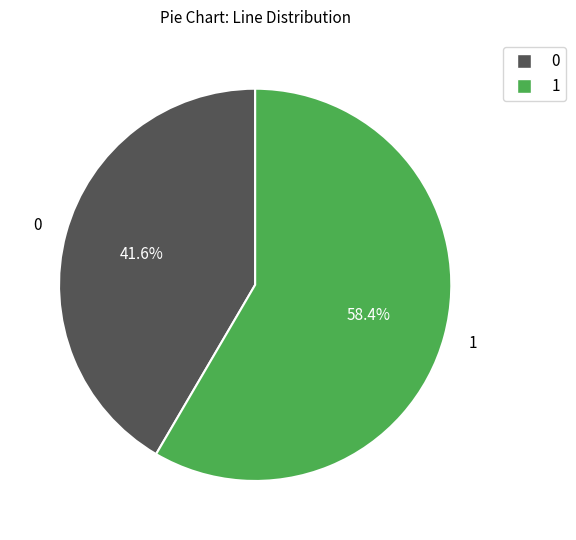

Is there any slice that represents more than half of the pie?

Yes